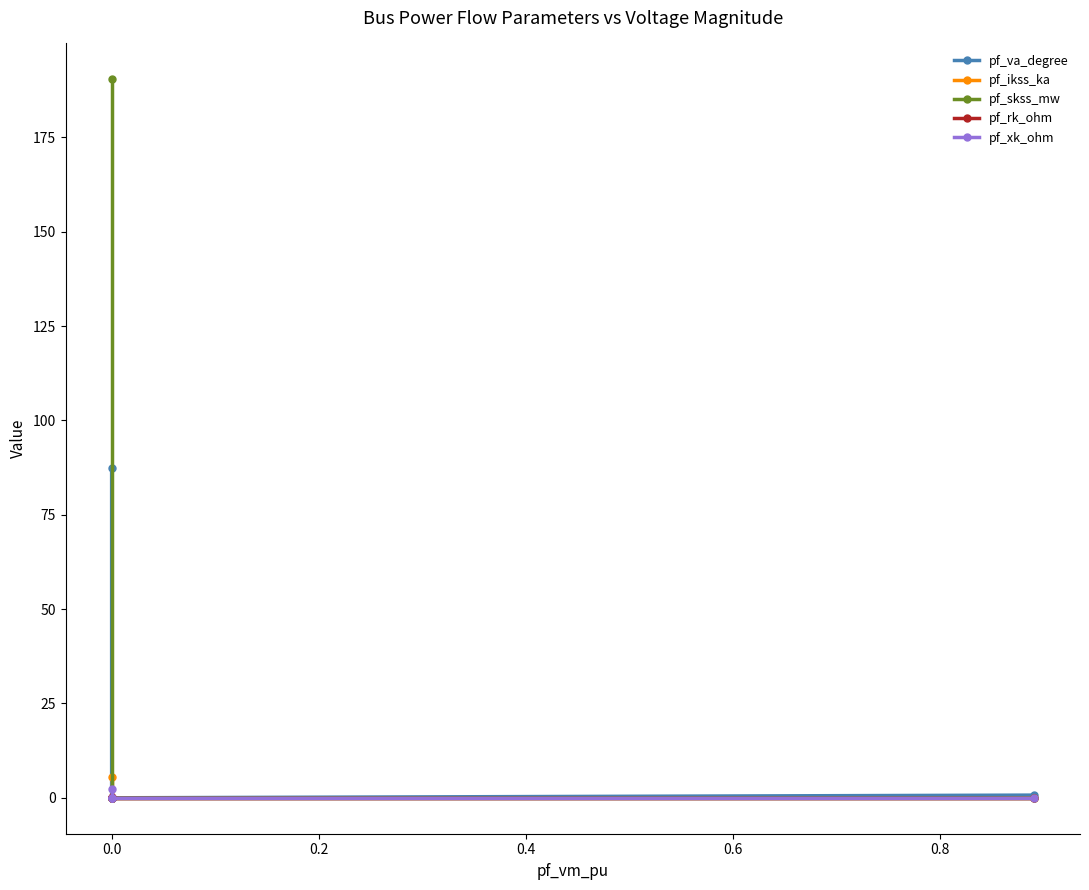

At how many categories does at least one series exceed 66?

1